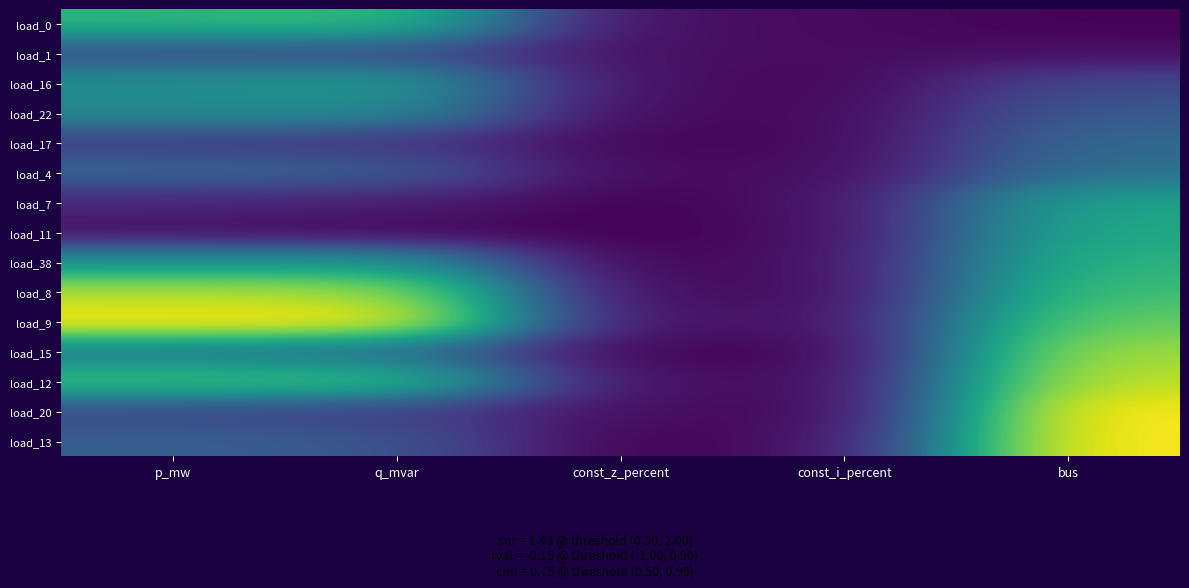

At which category is the sum across all series the highest?

bus